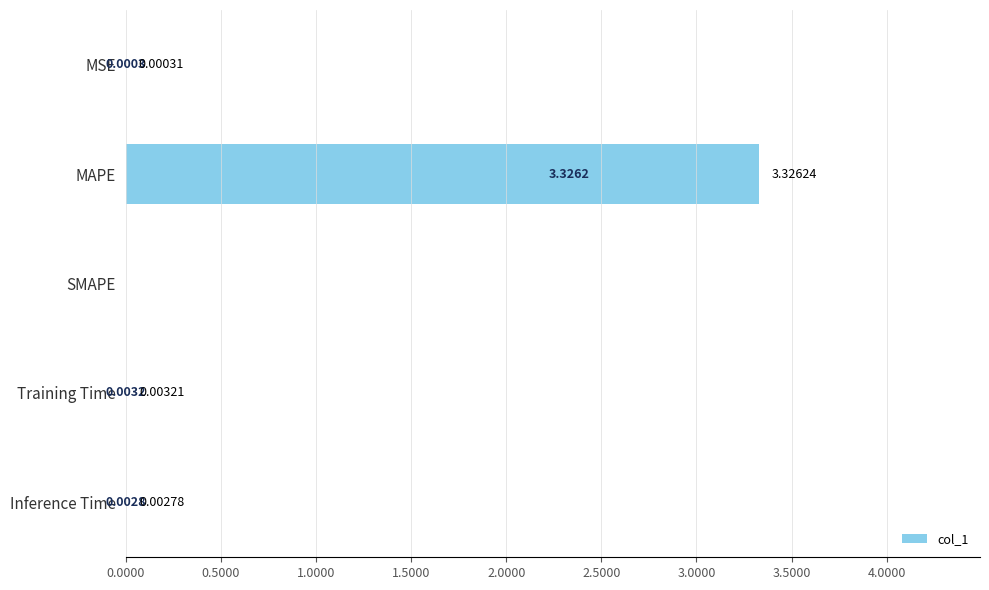

Between Training Time and Inference Time, which is larger?

Training Time